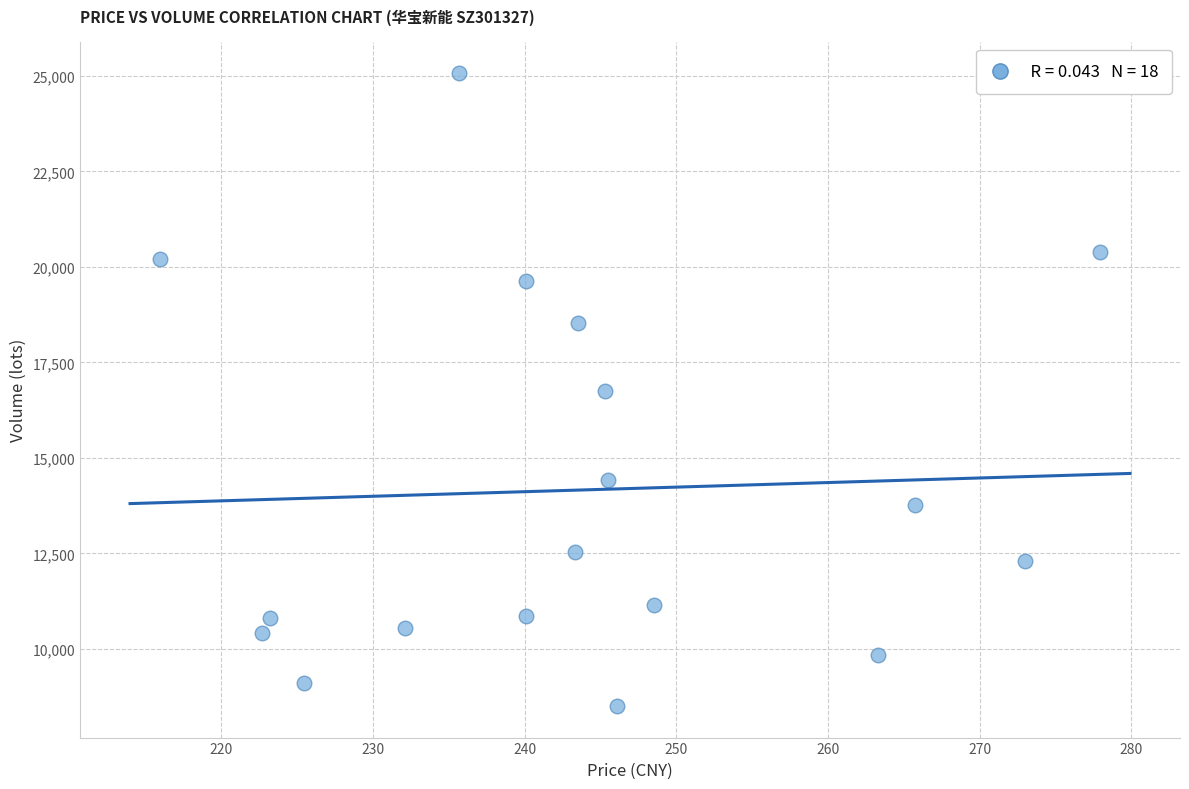

What is the range of Y values (max minus min)?

16562